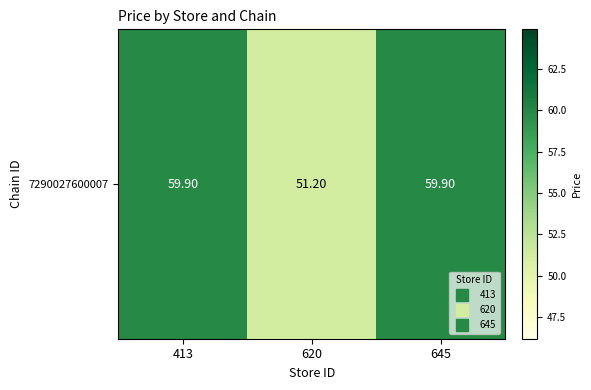

List the labels in order of value, smallest first.

620, 413, 645